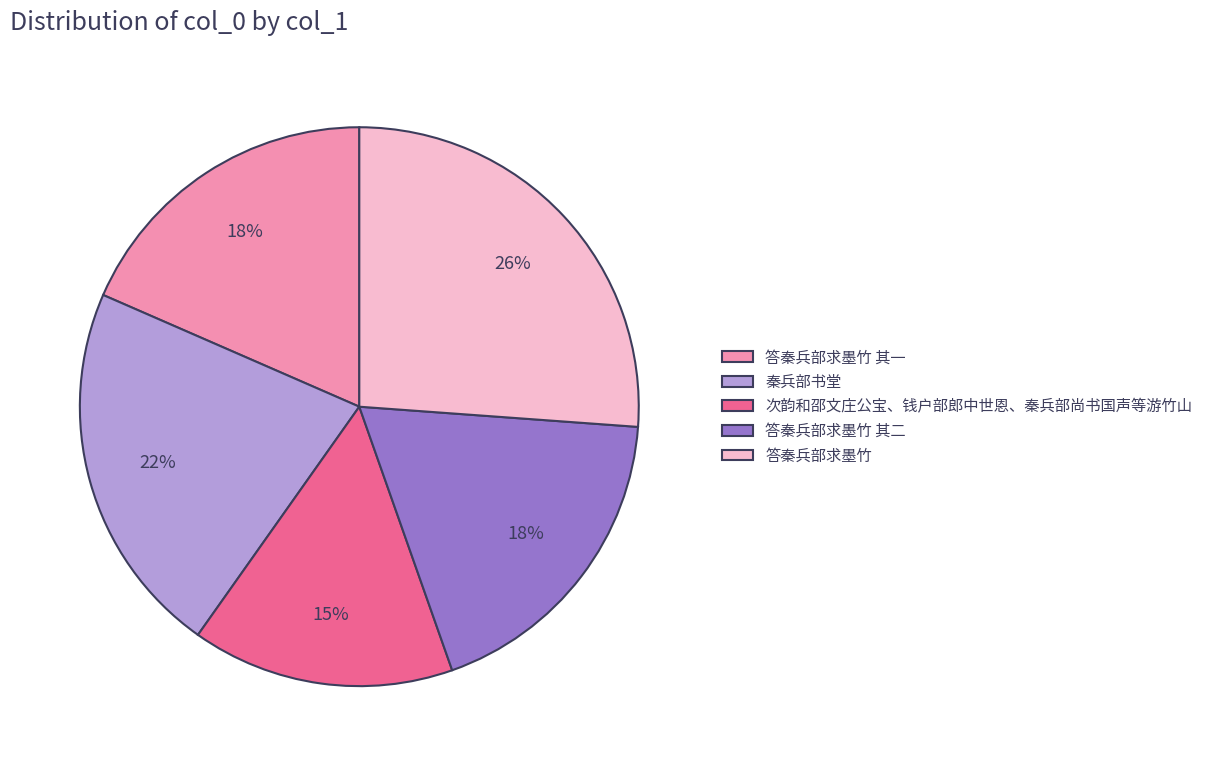

Is 答秦兵部求墨竹 其一 the majority of the pie?

No